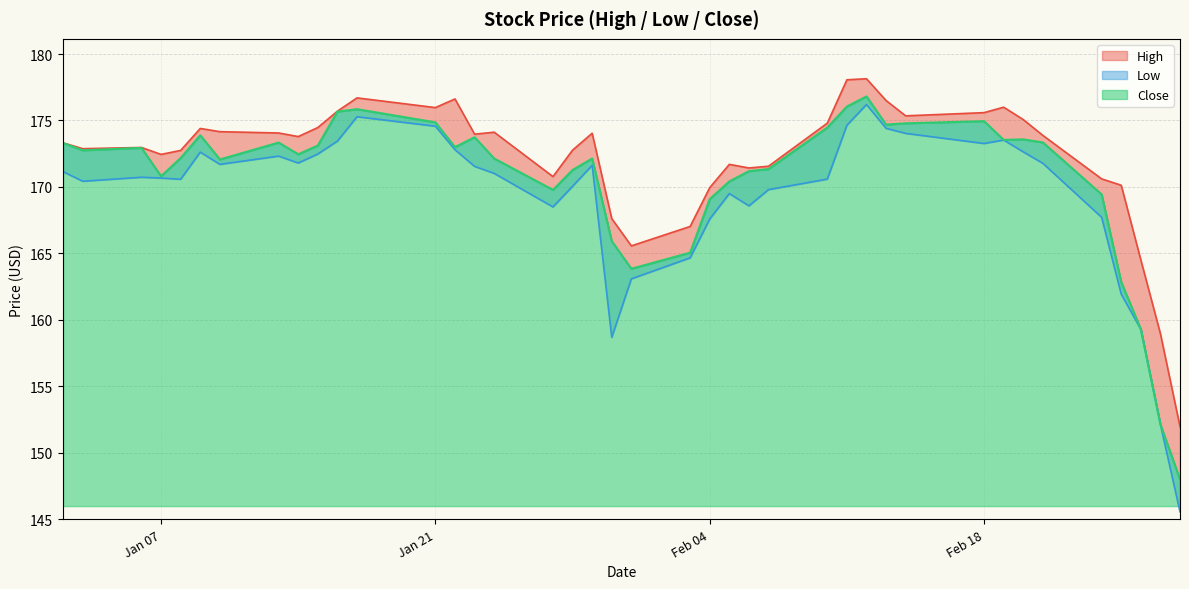

What is the smallest value displayed?

145.6